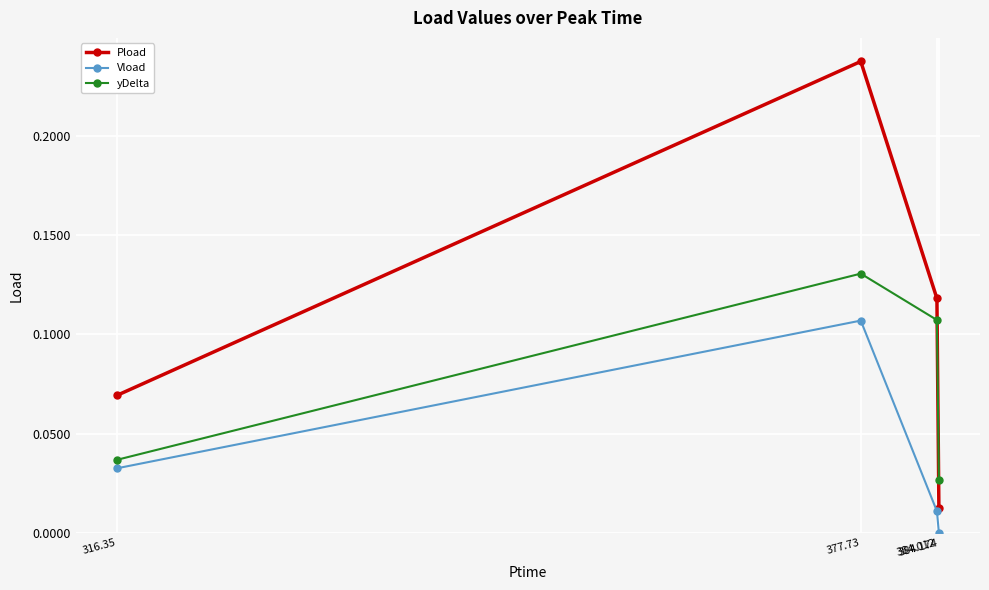

What is the label of the 4th point from the left?

384.174